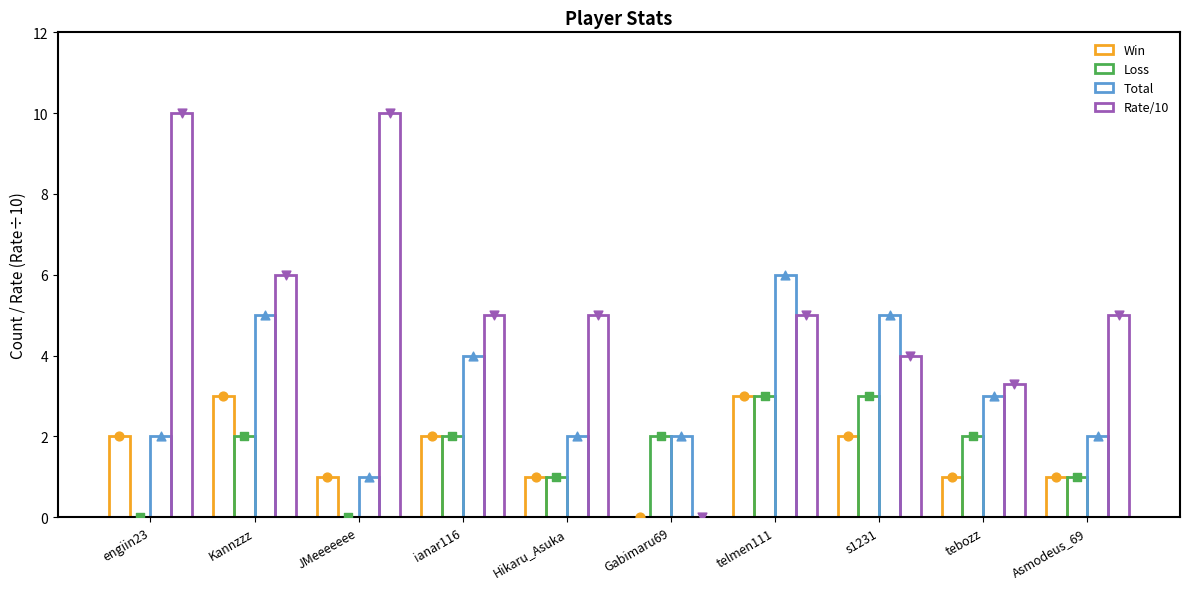

Which series has the widest spread of Y values?

Rate/10